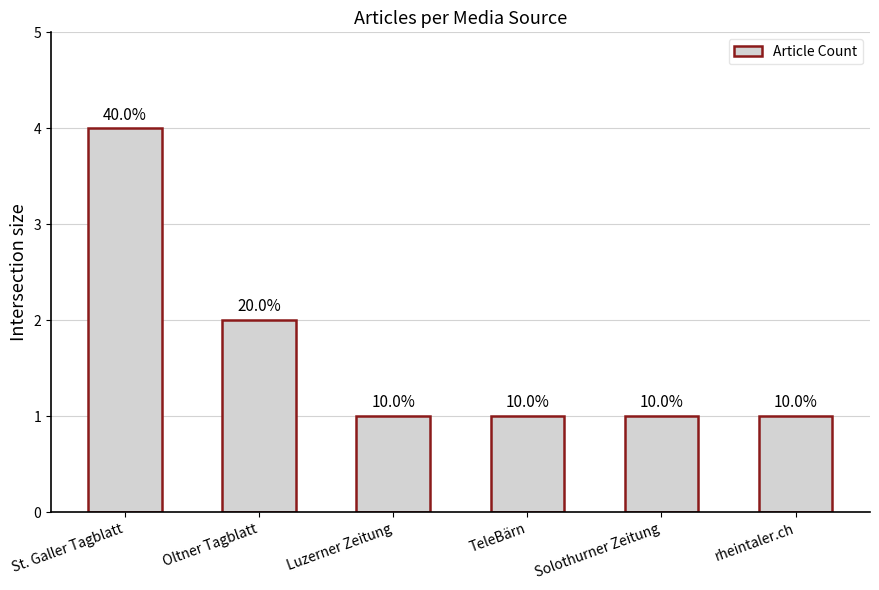

What is the value of the 6th bar from the left?

1